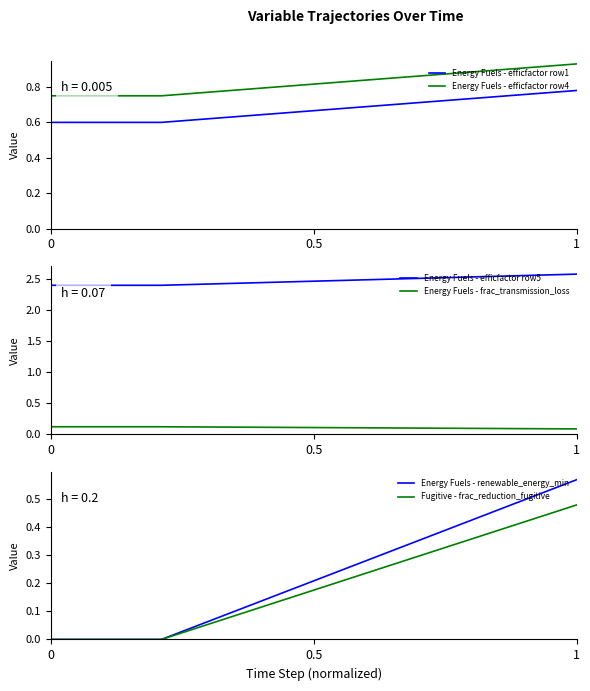

Count the number of categories in the chart.

20